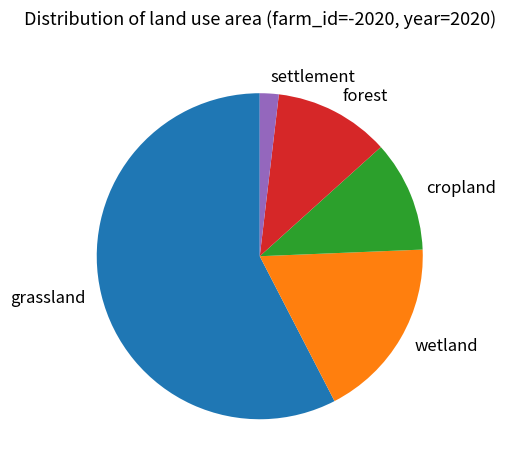

Which has a higher value, wetland or grassland?

grassland